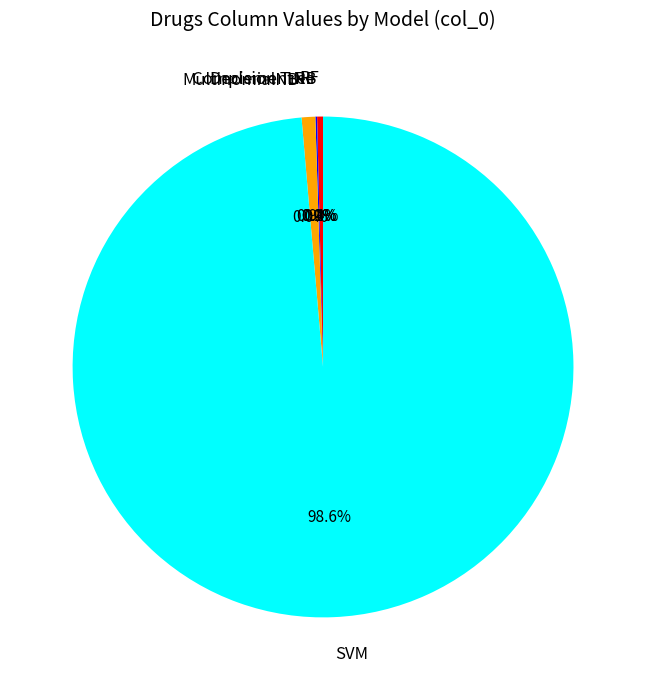

Which has a higher value, RF or SVM?

SVM